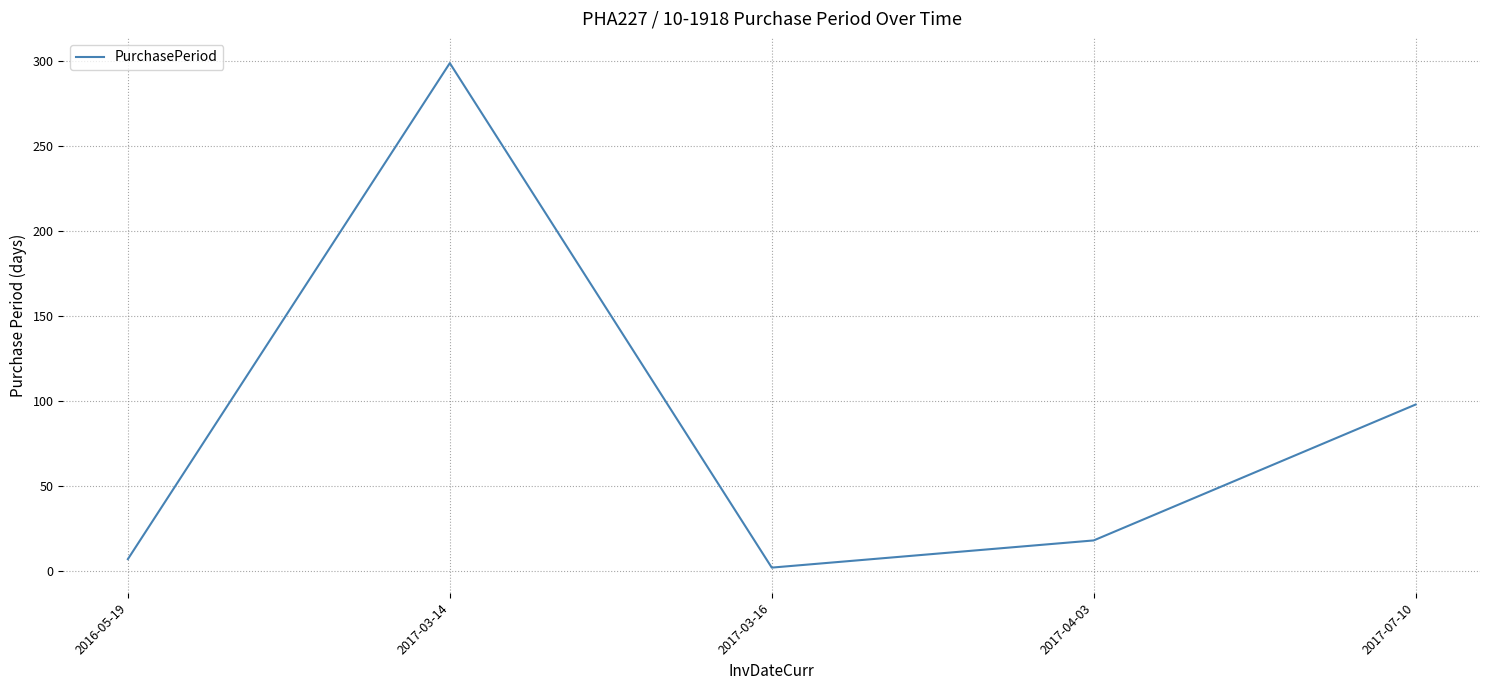

List the labels in order of value, largest first.

2017-03-14, 2017-07-10, 2017-04-03, 2016-05-19, 2017-03-16